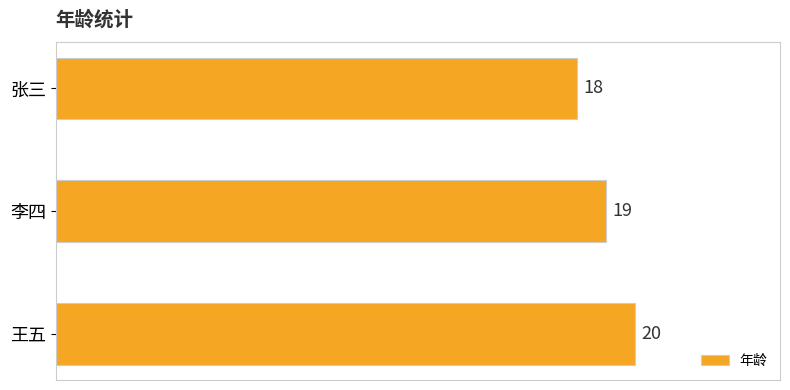

What is the label of the 2nd bar from the top?

李四